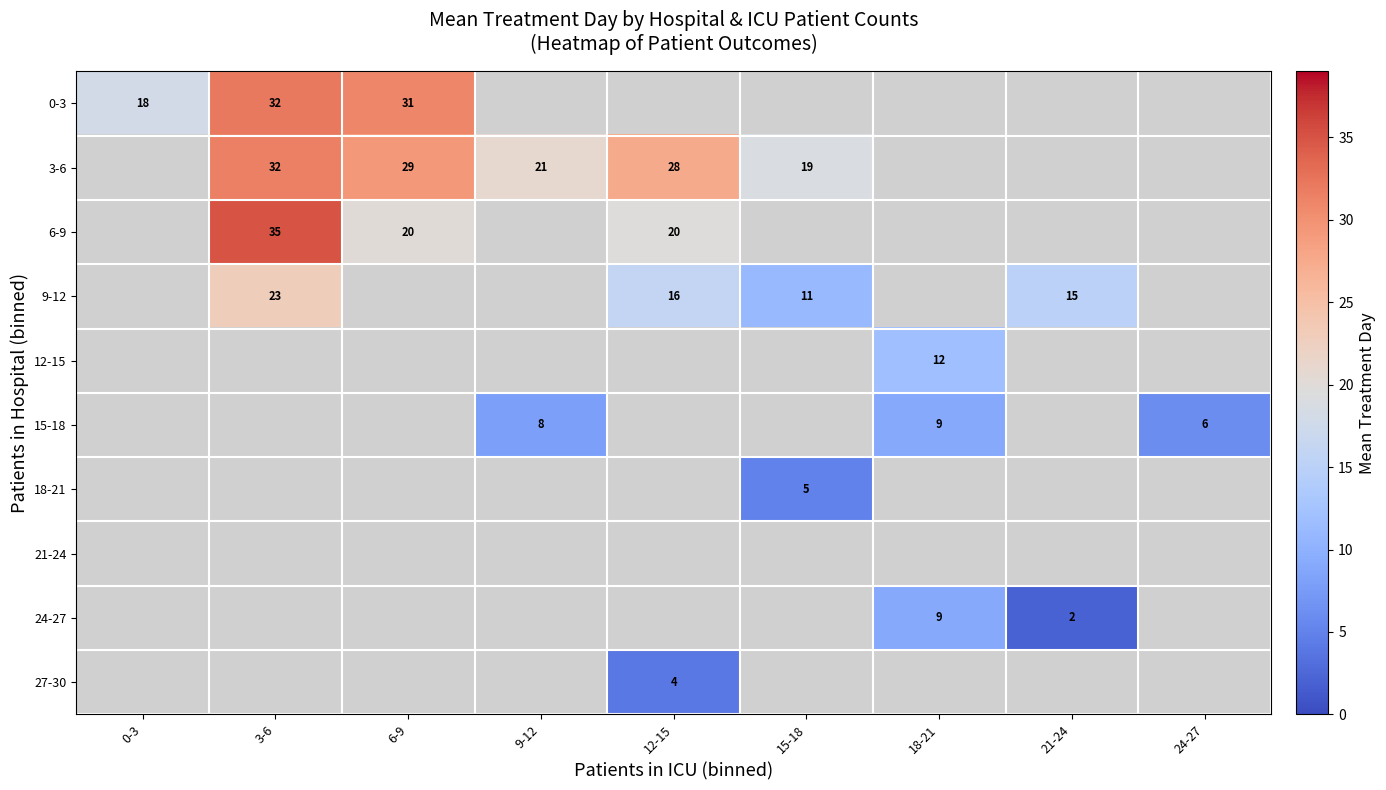

True or false: 12-15 has a value of 19 at 18-21.

False